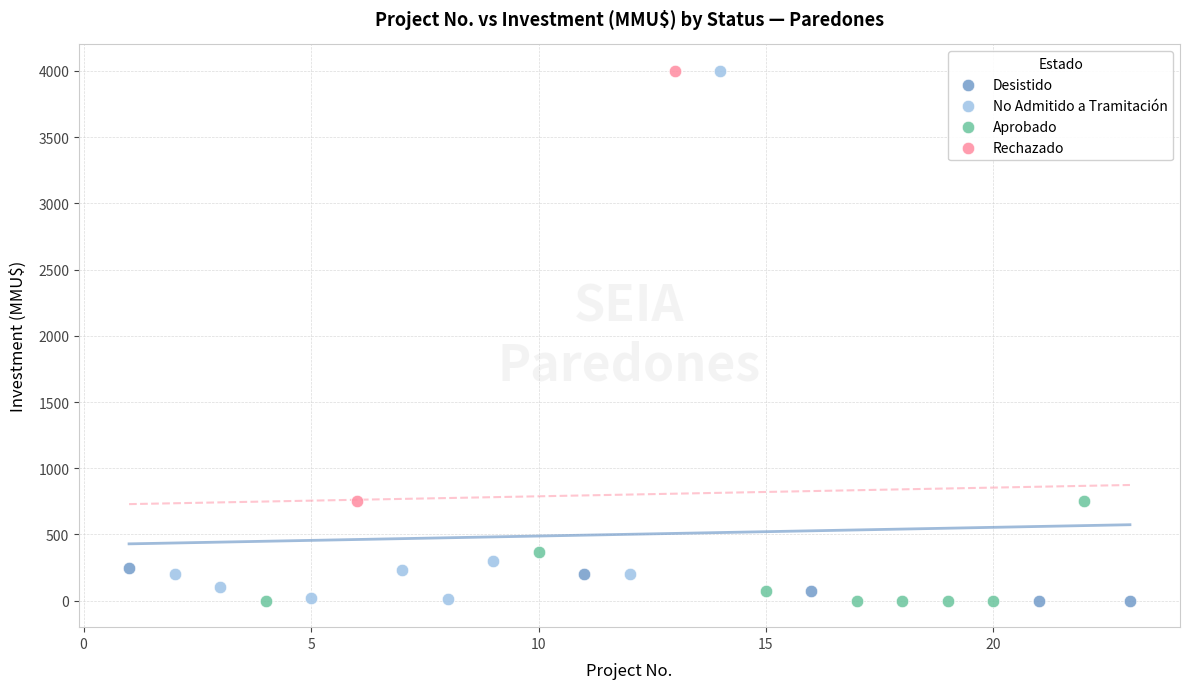

What are all the series names shown in the legend?

Desistido, No Admitido a Tramitación, Aprobado, Rechazado